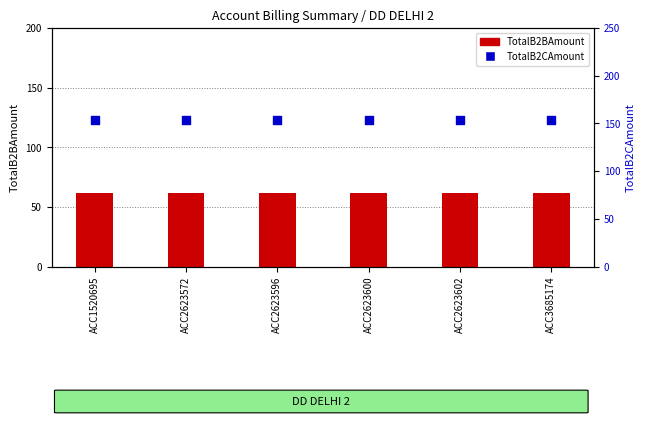

What is the total value across all series at ACC2623596?

214.8